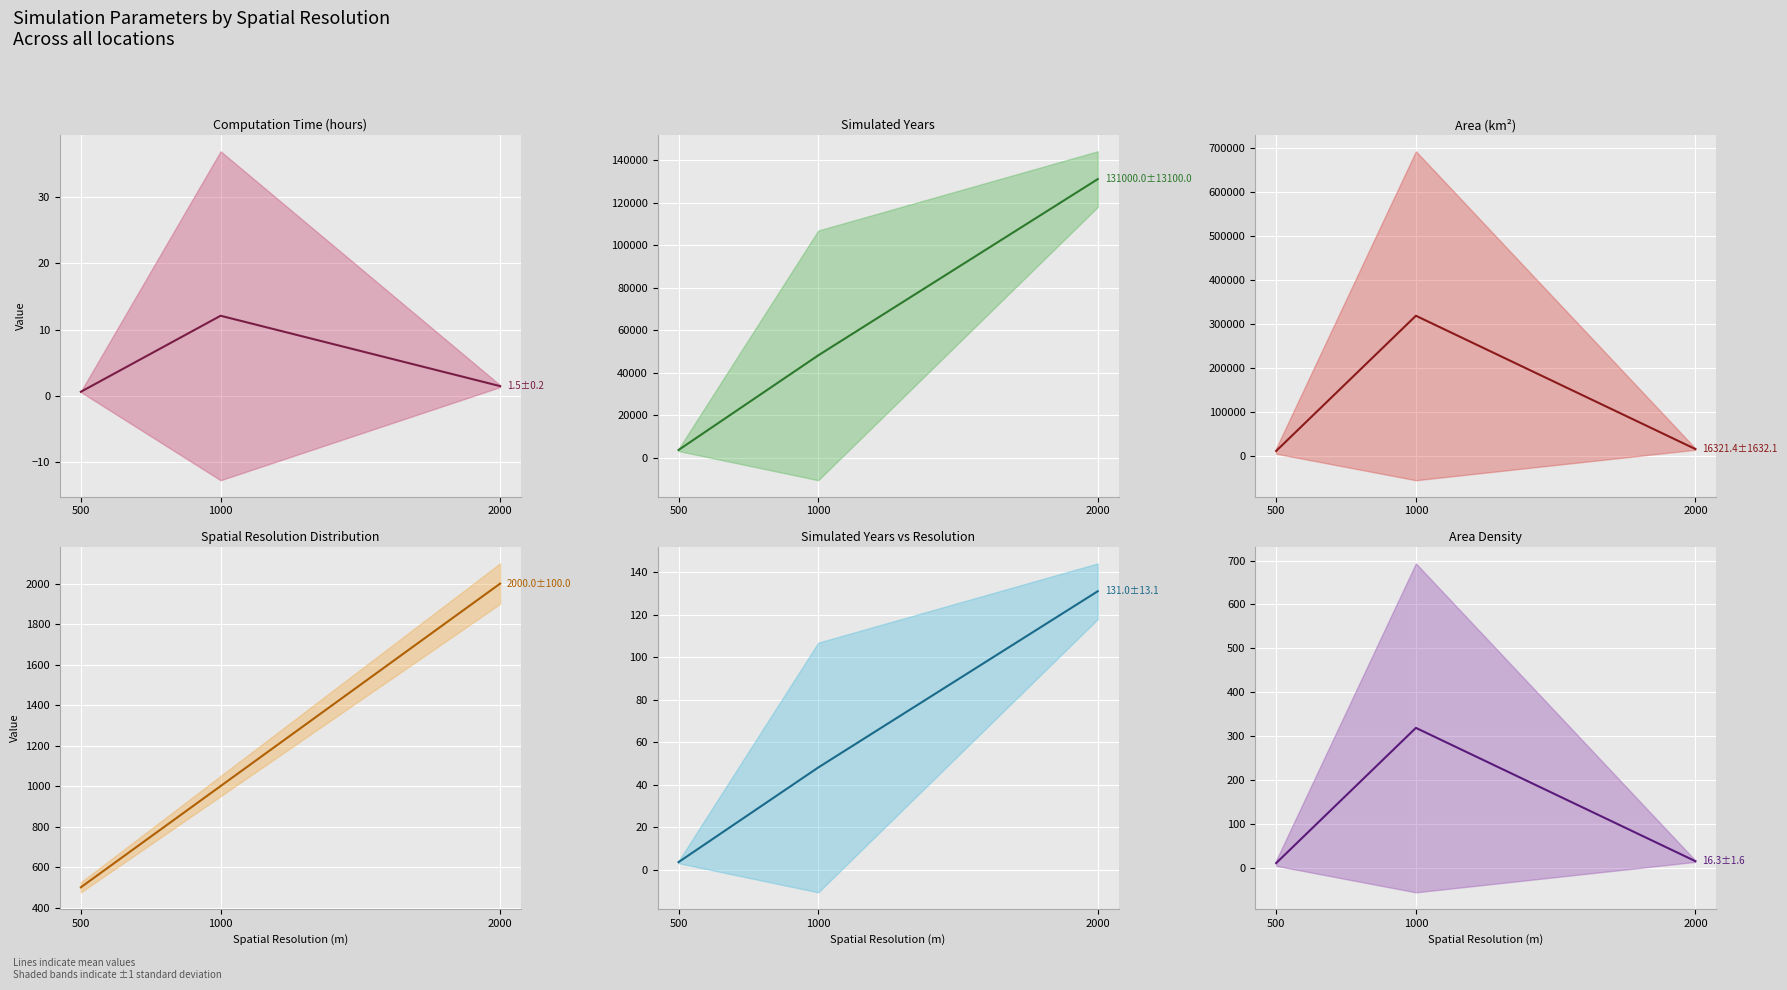

What is the difference between the maximum and second lowest values in the Mean Simulated Years vs Resolution series?

82.8